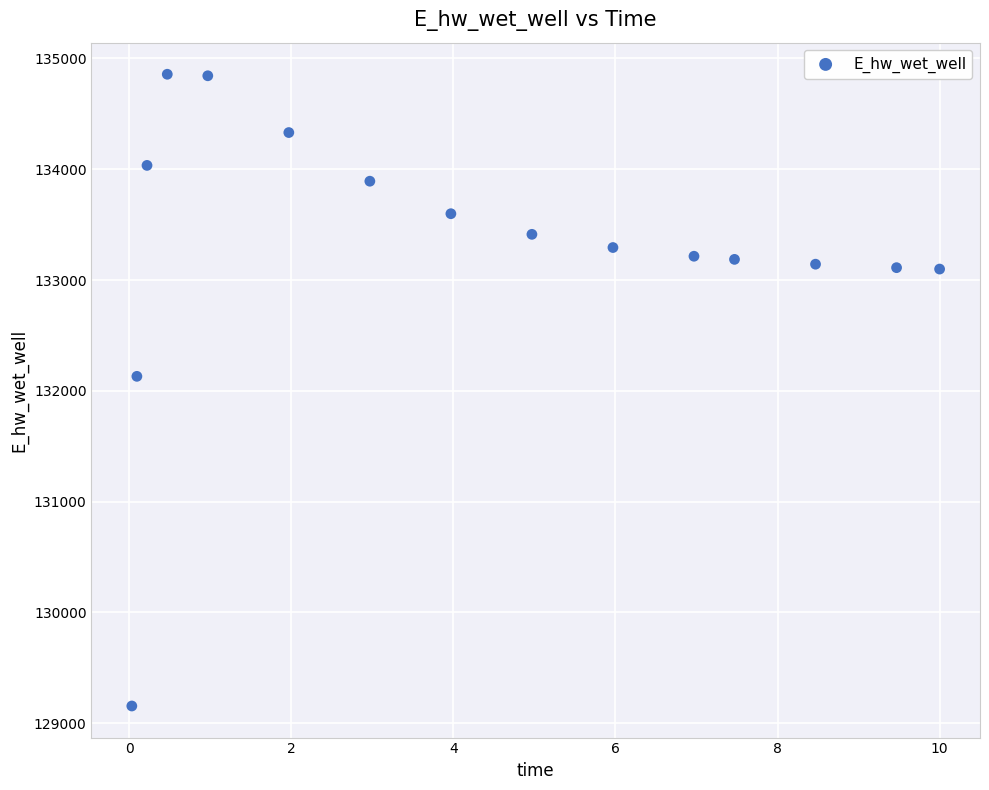

What Y value in the scatter plot is closest to 132006?

132130.9